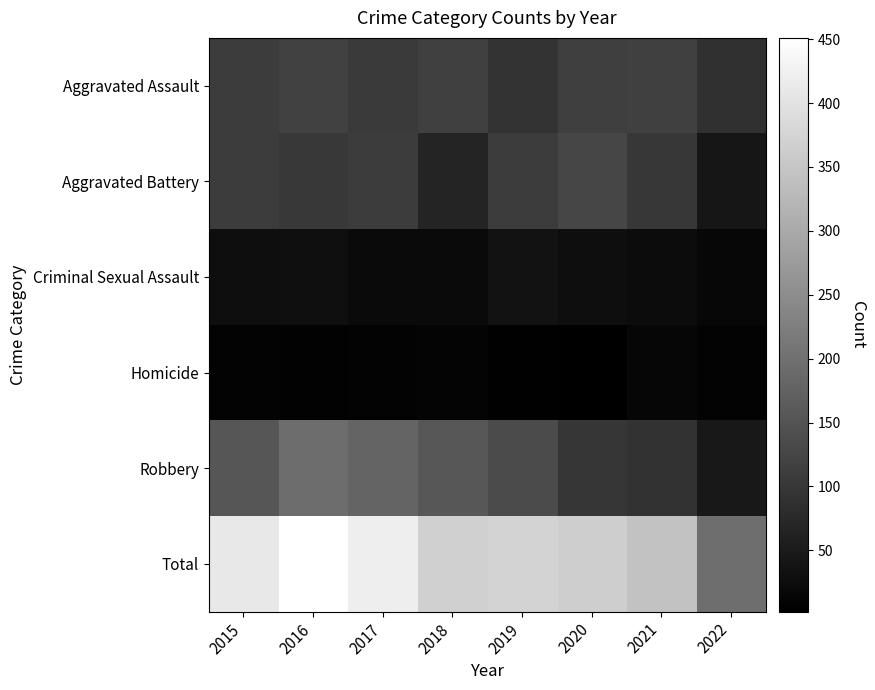

At which category is the sum across all series the highest?

2016